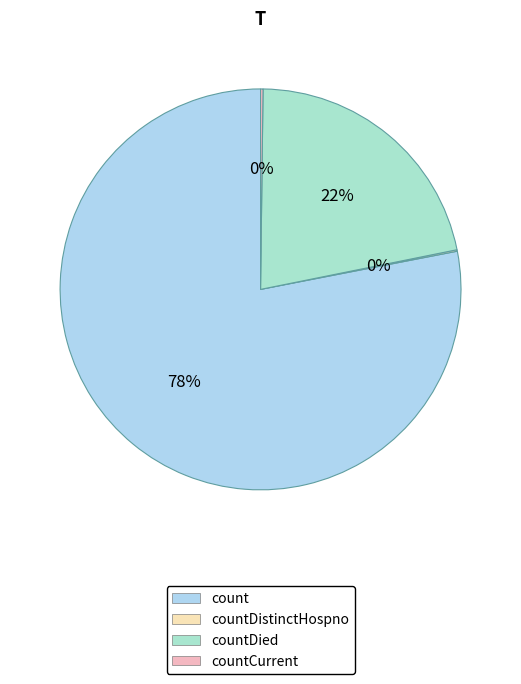

How many segments does this pie chart have?

4